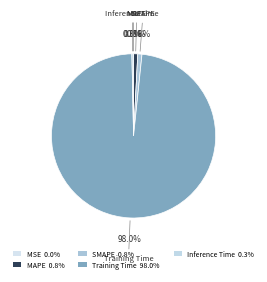

The MAPE slice represents 1% of the pie. True or false?

True